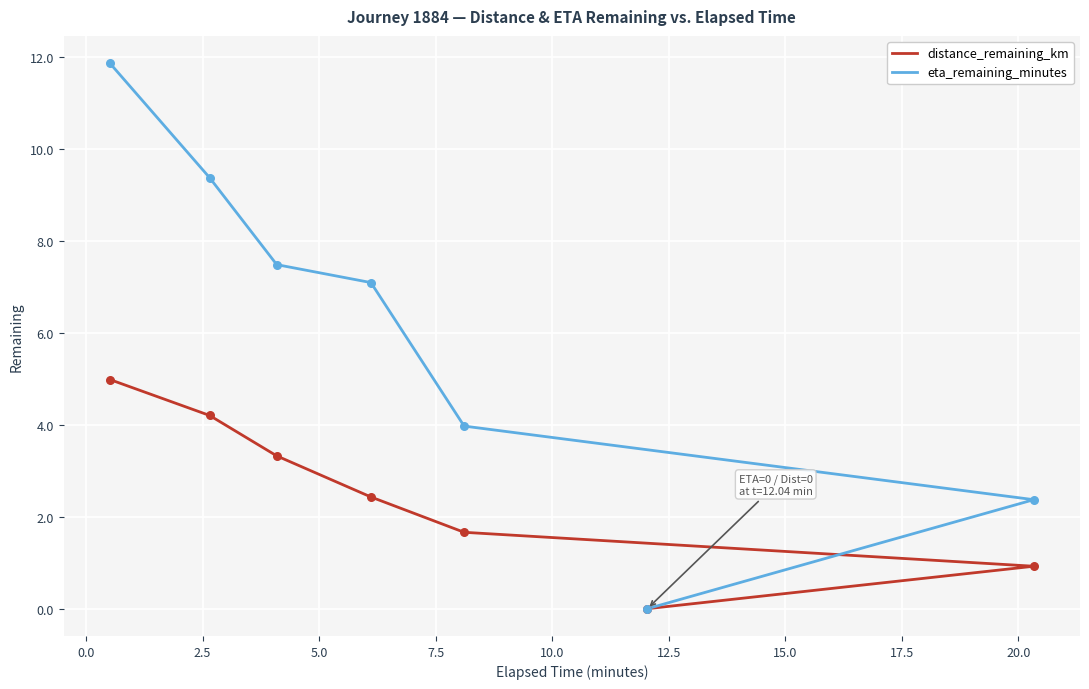

Which series has the largest total across all categories?

eta_remaining_minutes